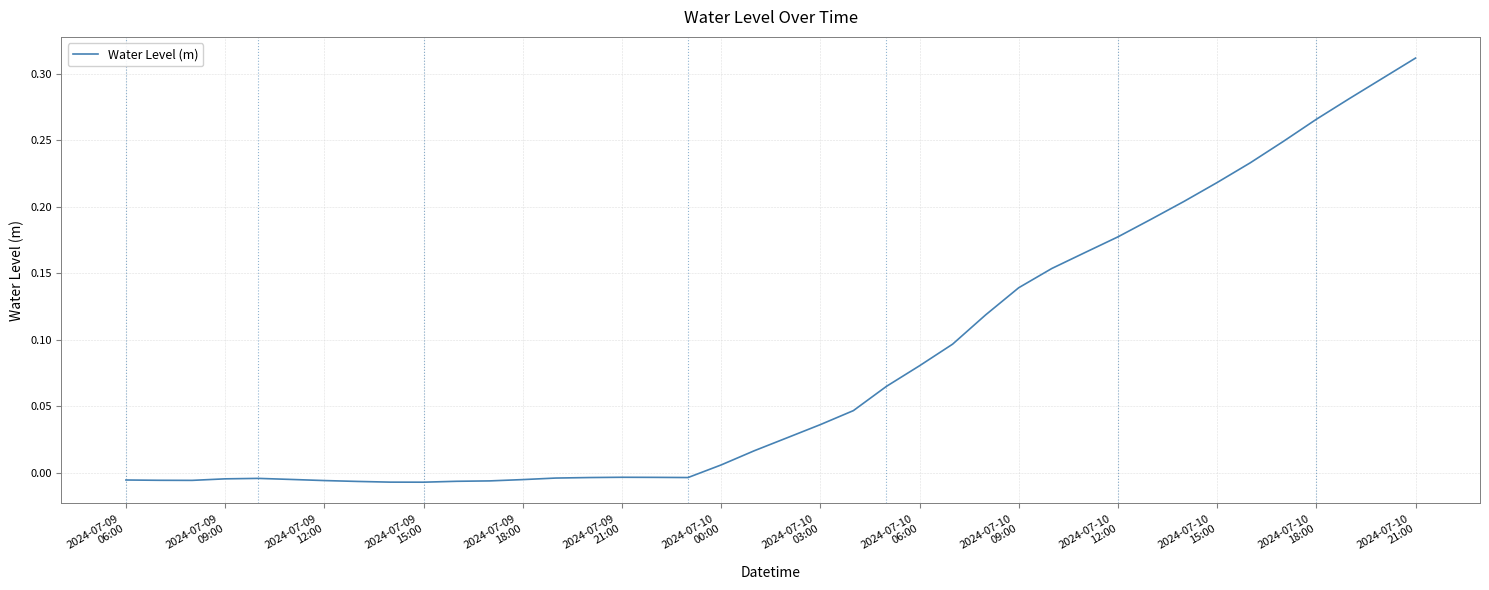

Does the chart have visible grid lines?

Yes